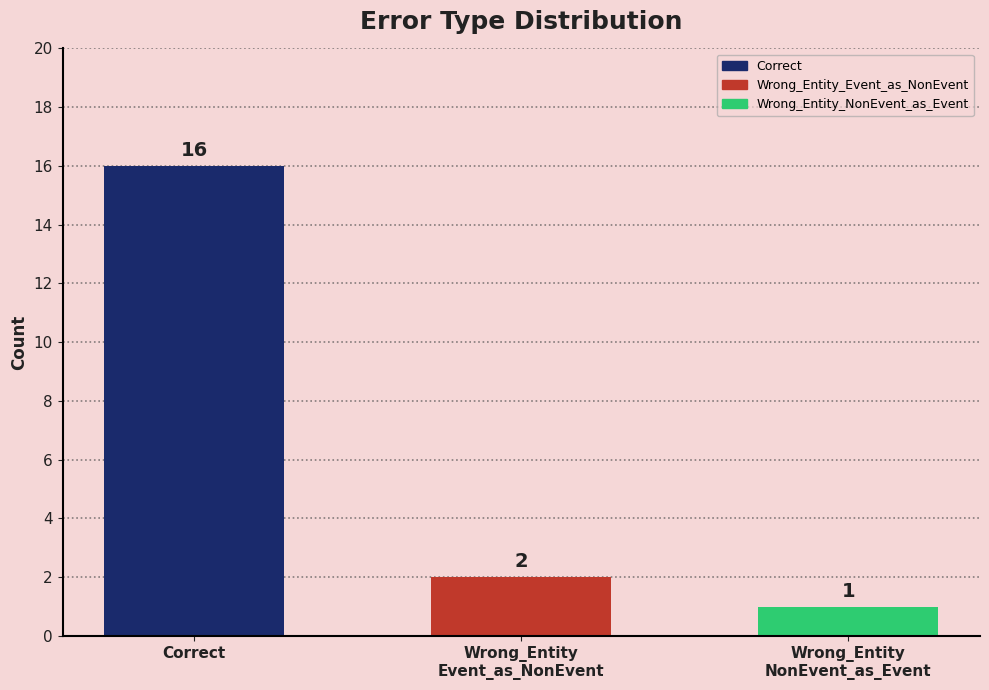

How many bars are there in total?

3